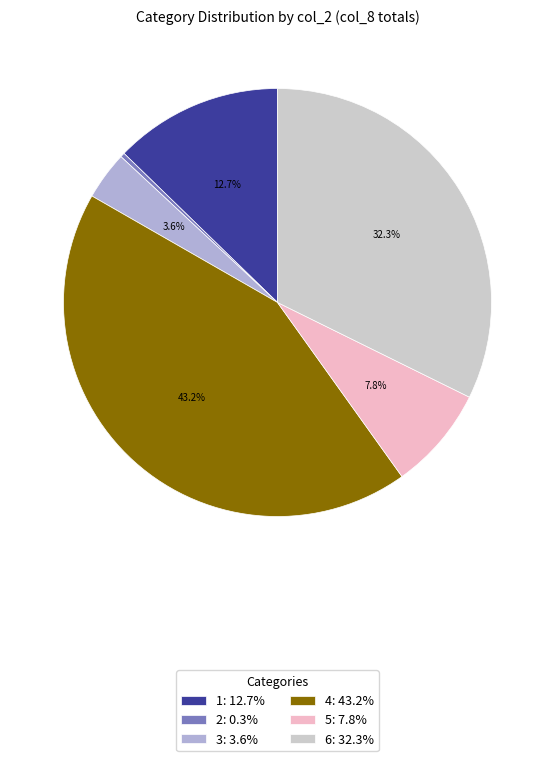

To the nearest percent, what percentage of the pie is 3?

4%